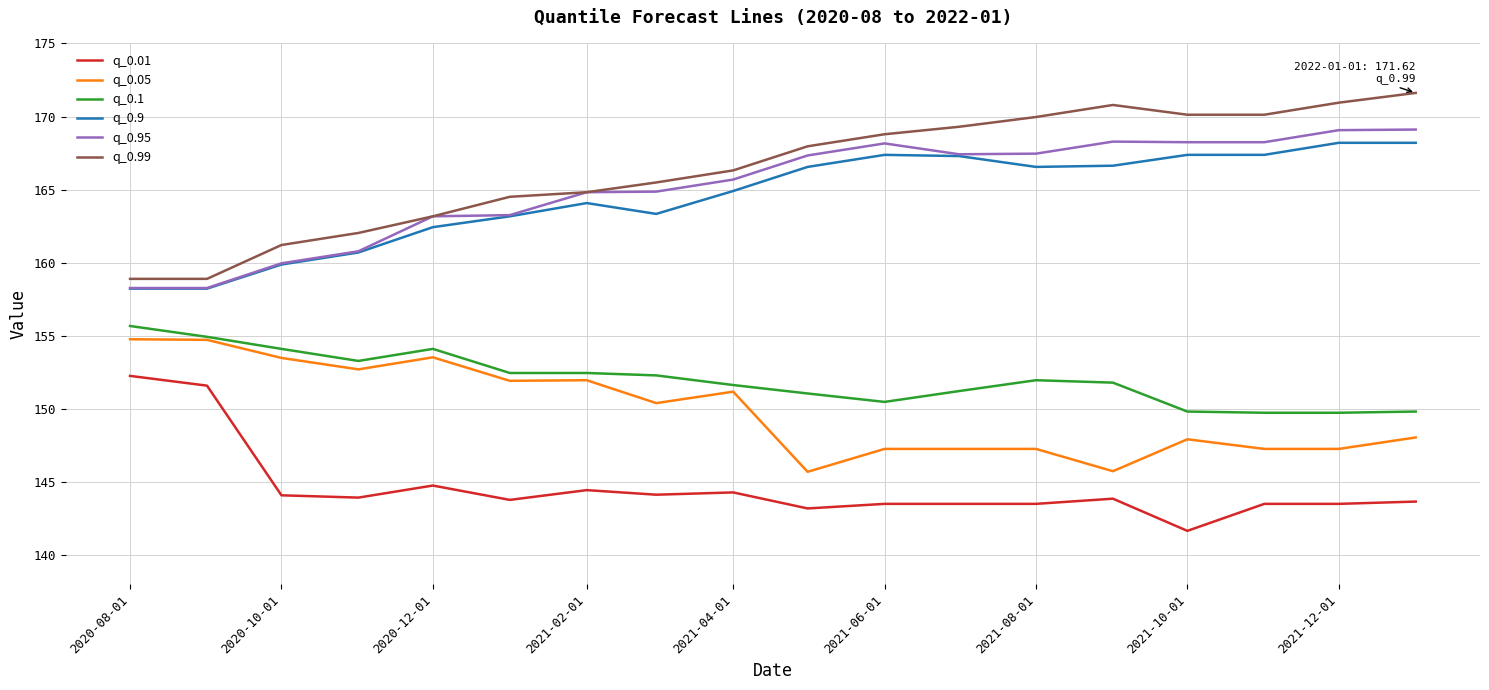

True or false: q_0.05 has more than 0 points higher than both neighbors.

True